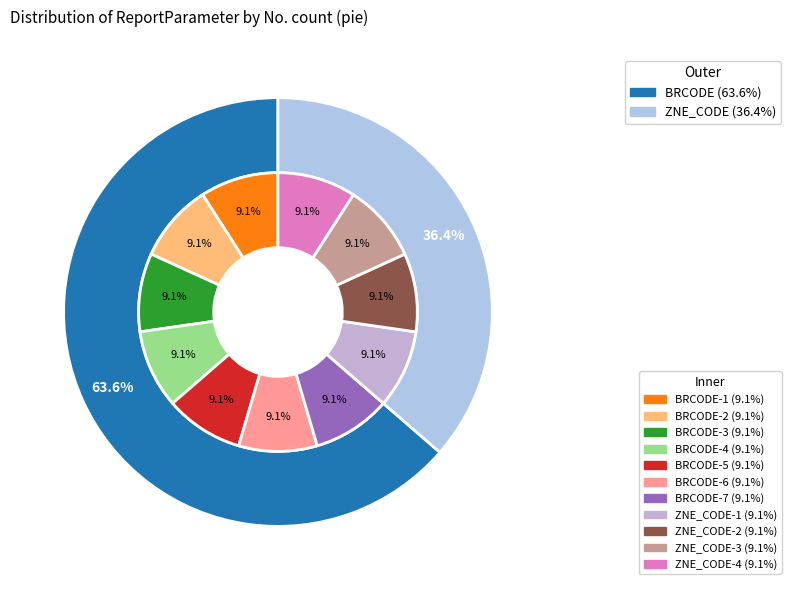

How many slices are in this pie chart?

2